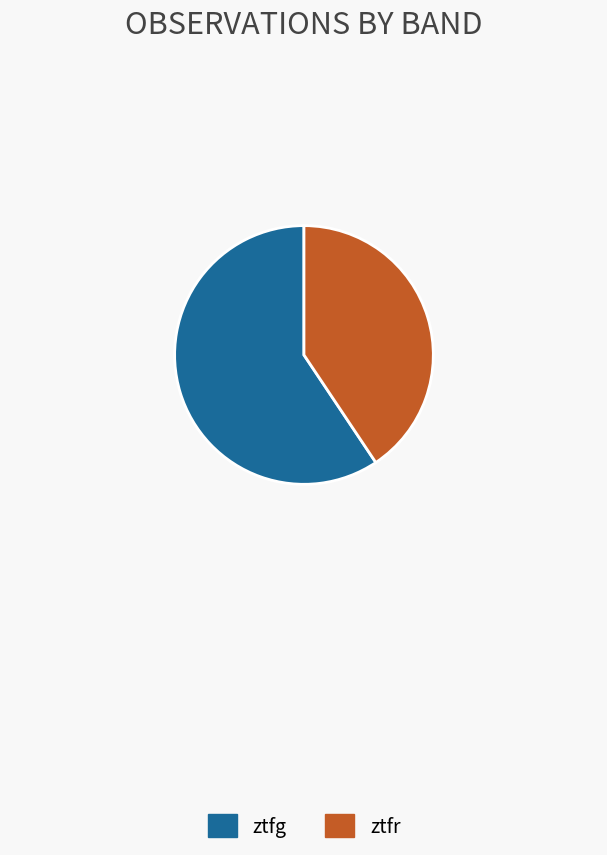

Is it true that ztfg is 59% of the pie?

True